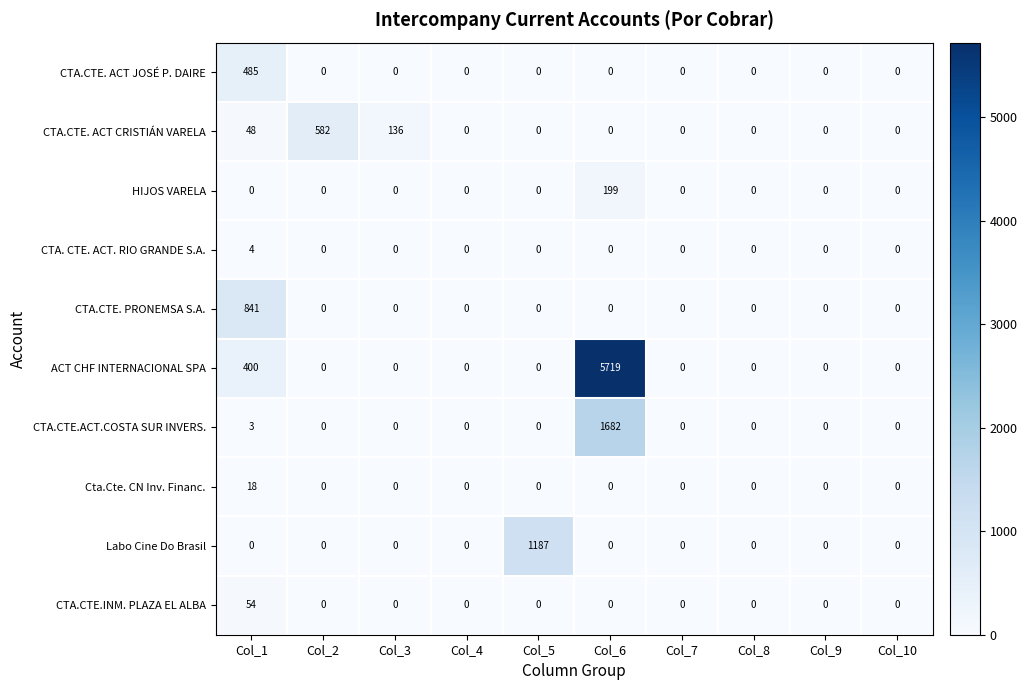

True or false: CTA.CTE. ACT CRISTIÁN VARELA has a value of 358 at Col_4.

False